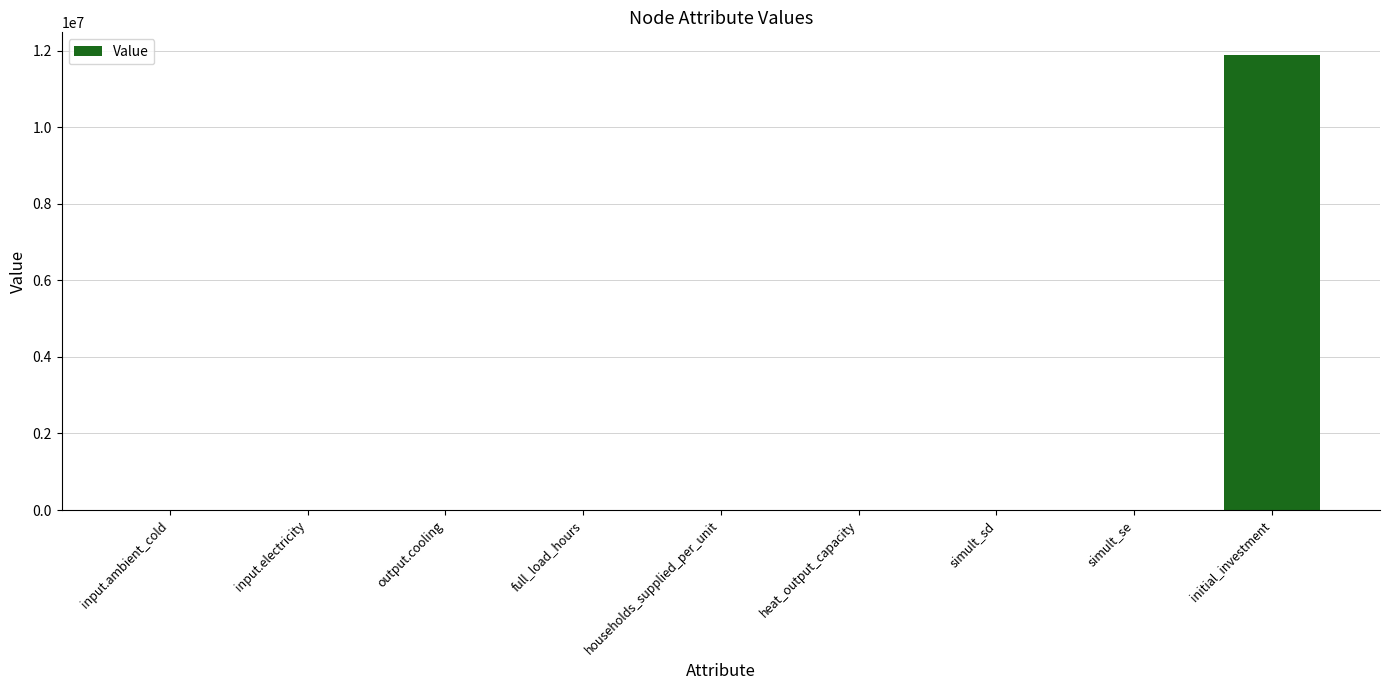

What is the difference between the values at full_load_hours and simult_se?

2189.0